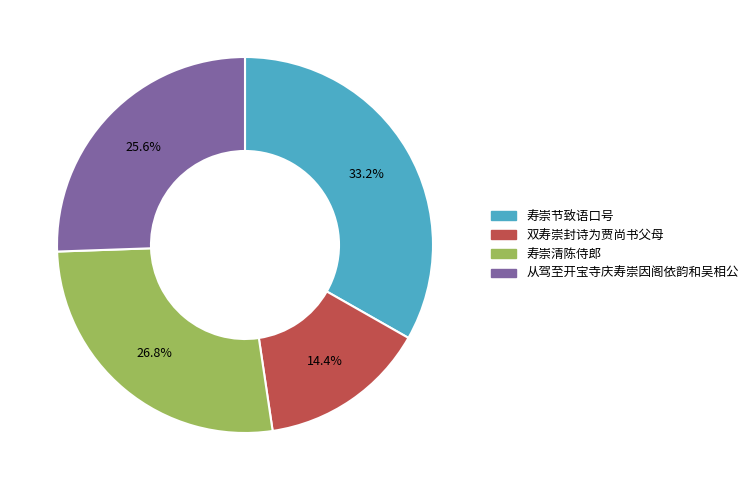

Is there any slice that represents more than half of the pie?

No